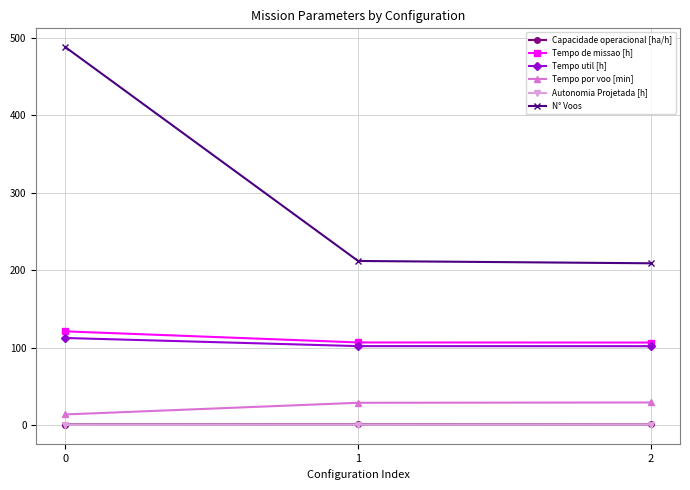

Is the value of Tempo util [h] at 0 greater than the value of Tempo de missao [h] at 1?

Yes